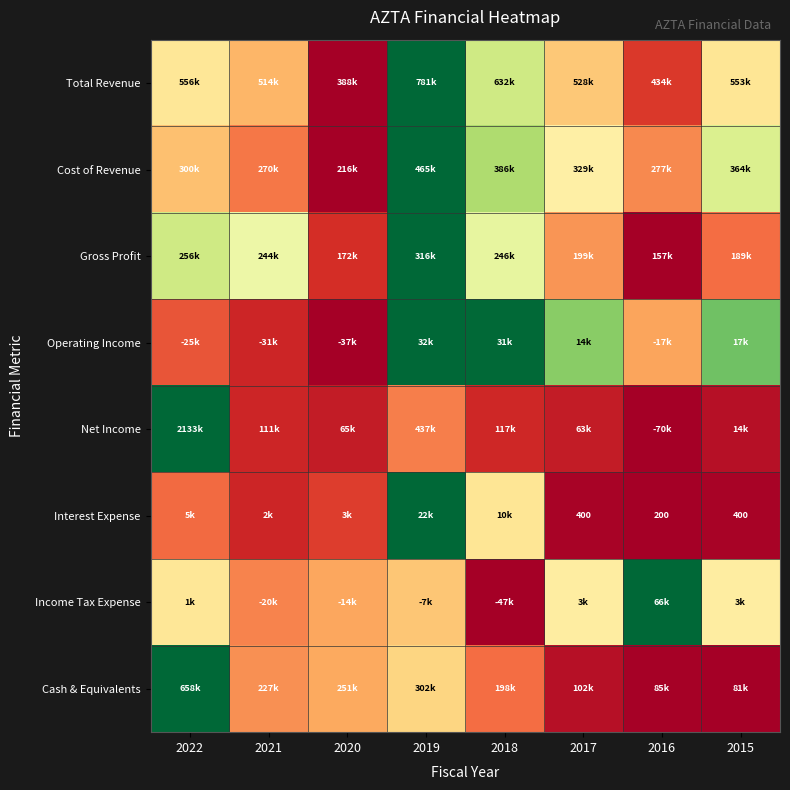

Is the value of Total Revenue at 2021 greater than the value of Net Income at 2015?

Yes